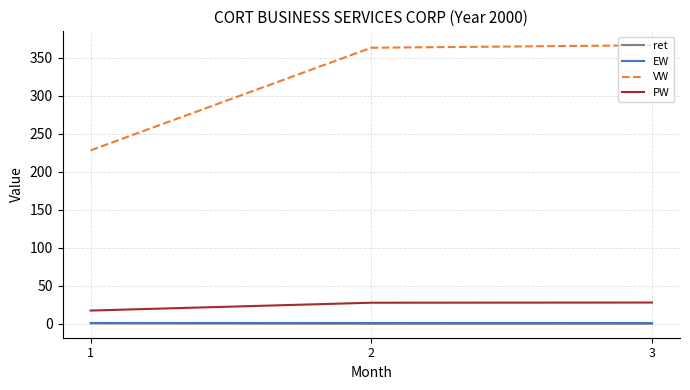

What is the total value across all series at 1?

247.4